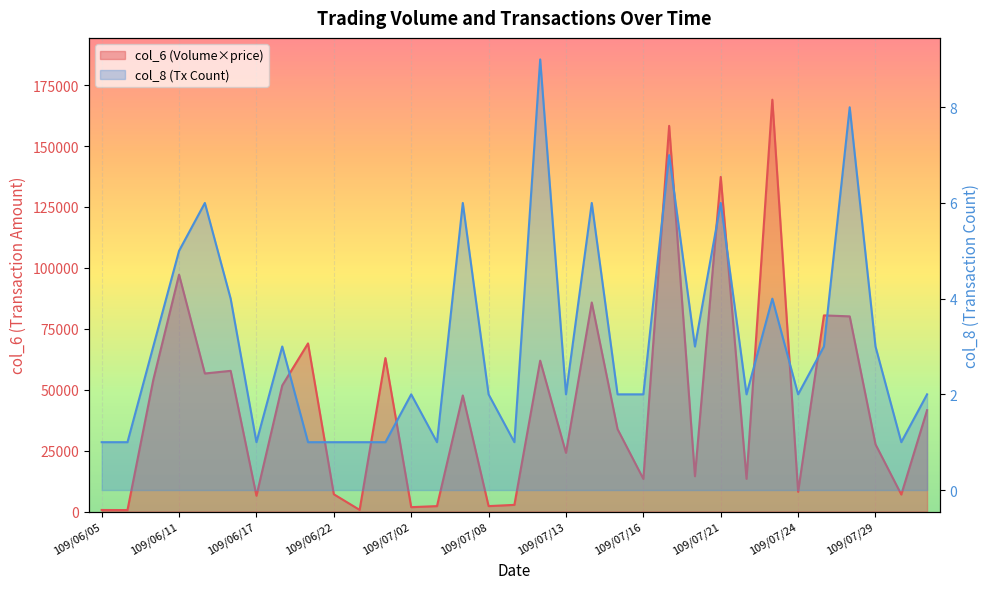

What is the label of the 16th point from the left?

109/07/08